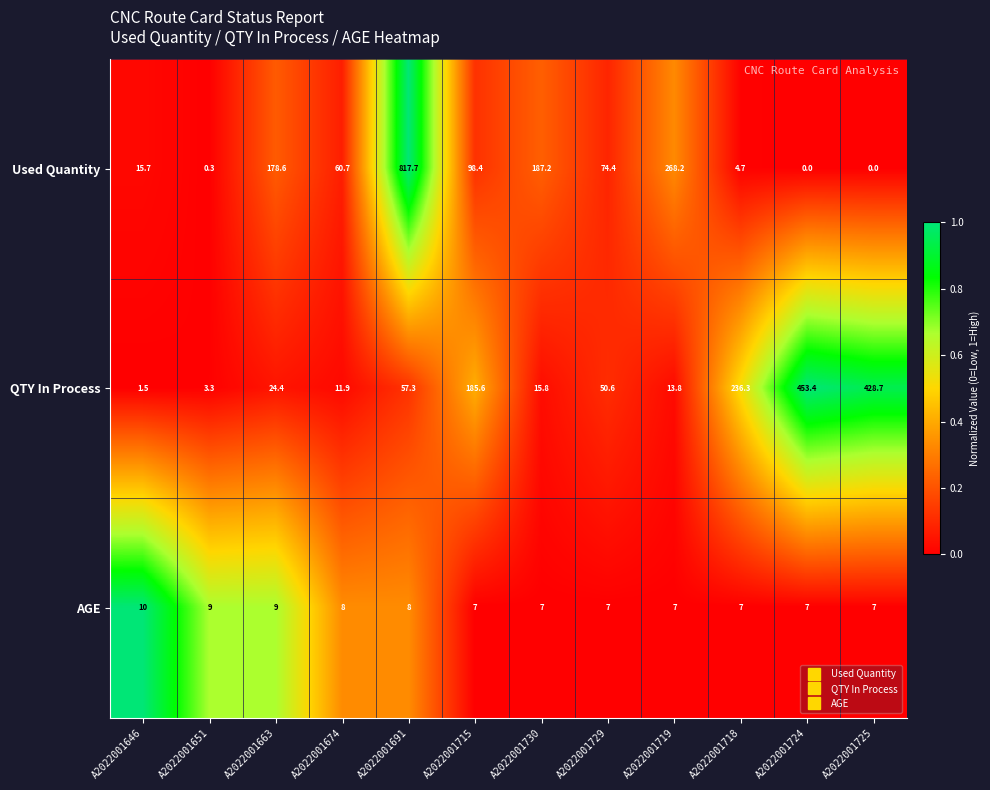

Is it true that AGE equals 7.0 at A2022001729?

True